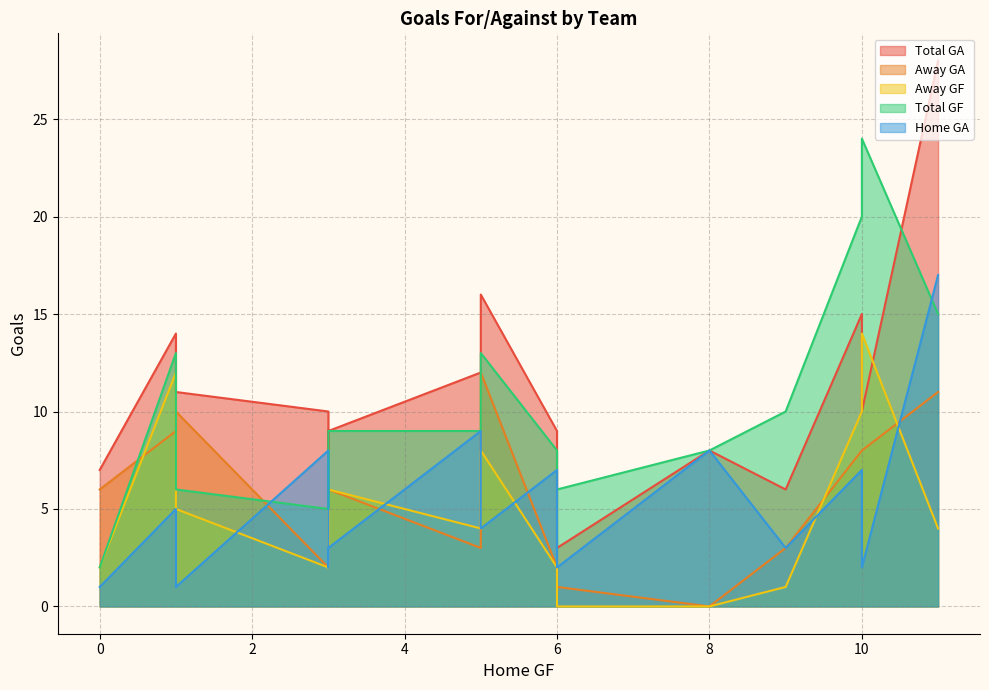

Is it true that Total GF equals 6 at 1?

False